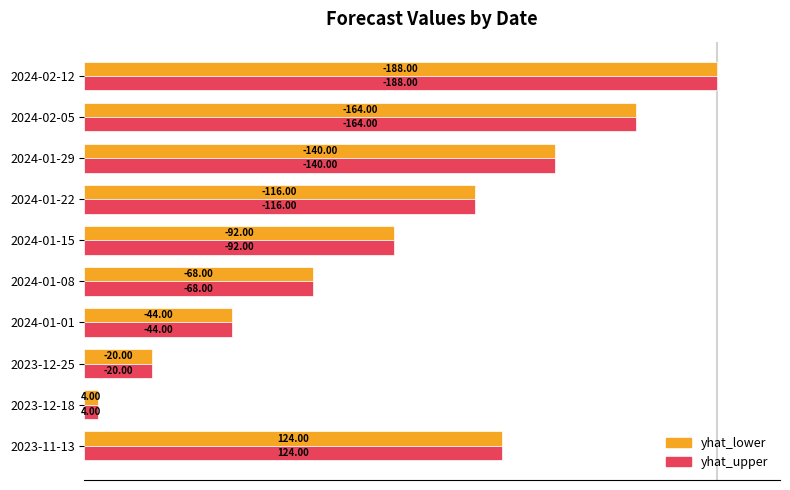

What are all the series names shown in the legend?

yhat_lower, yhat_upper